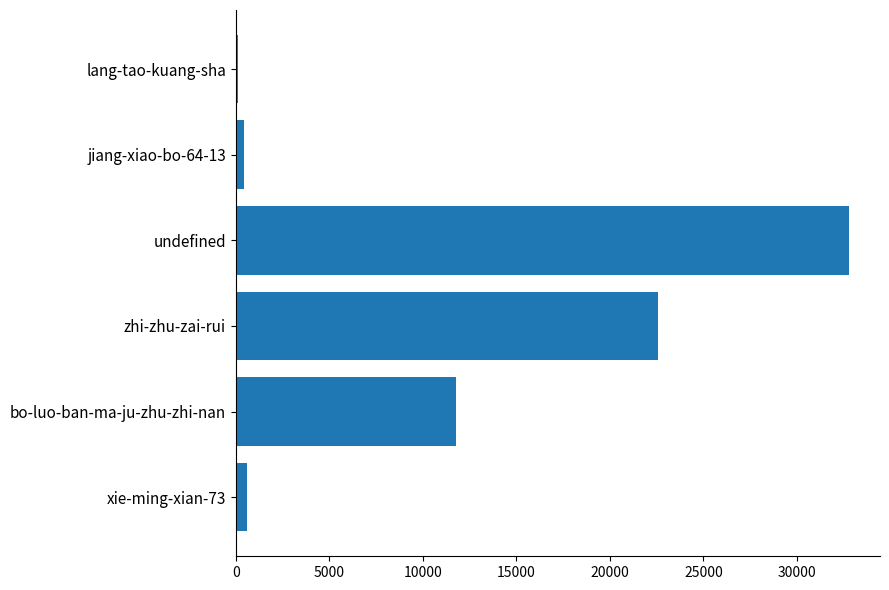

Is it true that the value at bo-luo-ban-ma-ju-zhu-zhi-nan is 16364?

False